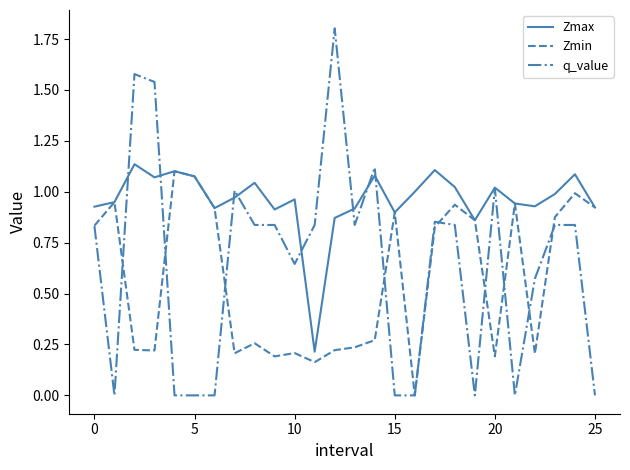

Which series has the largest range (max minus min)?

q_value